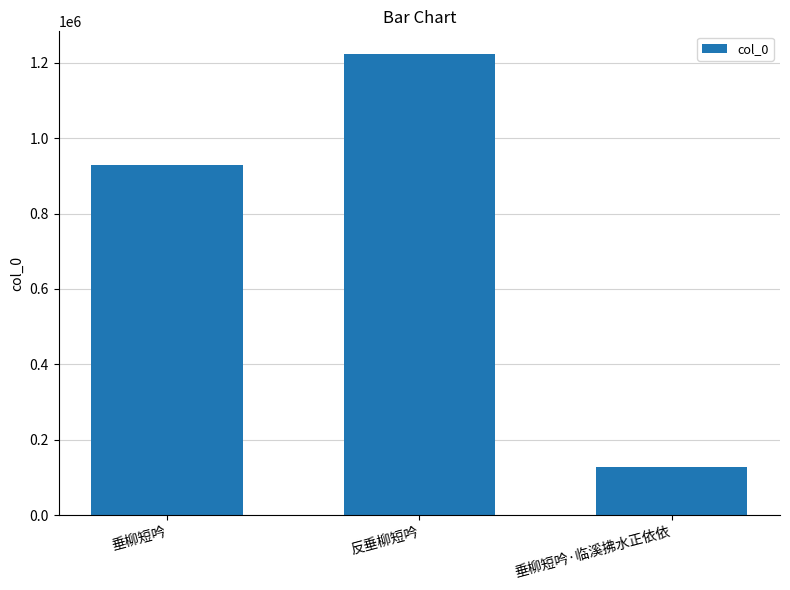

What is the difference between the maximum and second lowest values?

294344